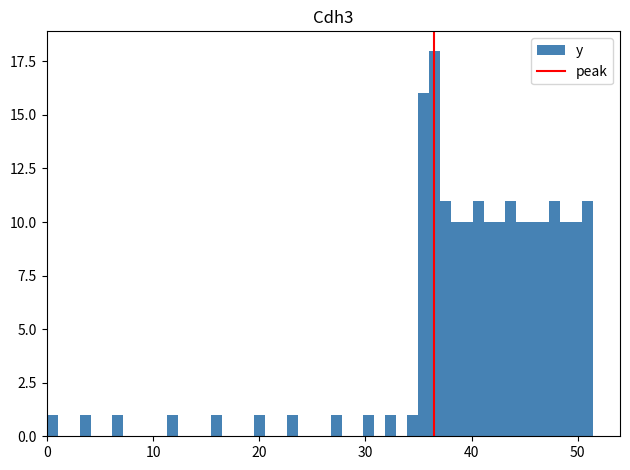

Around what value on the x-axis is the tallest bar? Give the approximate position of its centre, as read against the axis.

36